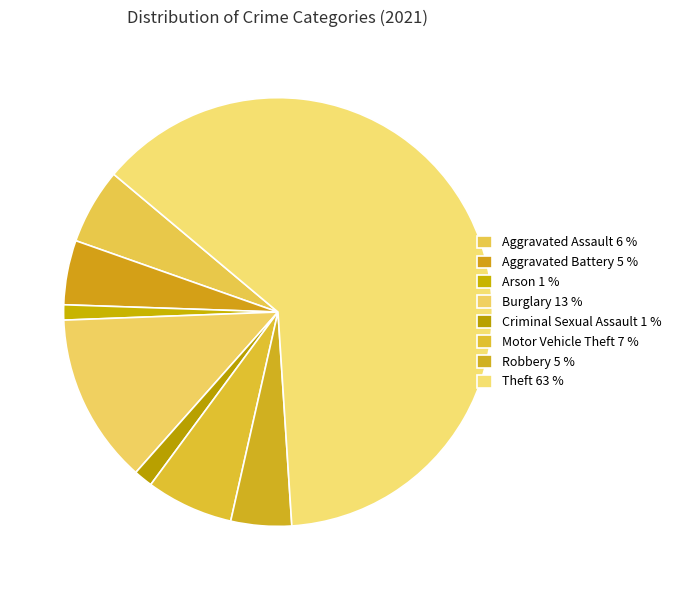

The Theft slice represents 49% of the pie. True or false?

False